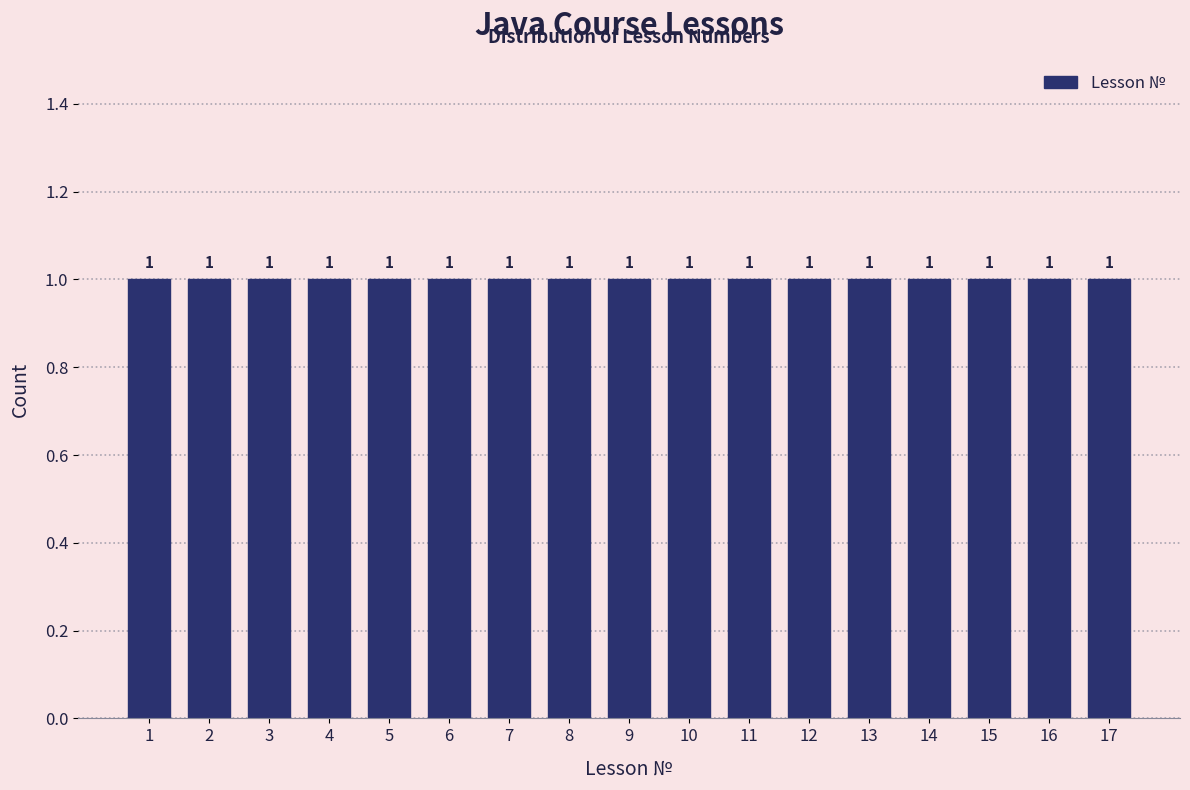

Reading left to right, list every bar in this chart as the range it spans on the x-axis followed by its height.

0.5 to 1.5: 1
1.5 to 2.5: 1
2.5 to 3.5: 1
3.5 to 4.5: 1
4.5 to 5.5: 1
5.5 to 6.5: 1
6.5 to 7.5: 1
7.5 to 8.5: 1
8.5 to 9.5: 1
9.5 to 10.5: 1
10.5 to 11.5: 1
11.5 to 12.5: 1
12.5 to 13.5: 1
13.5 to 14.5: 1
14.5 to 15.5: 1
15.5 to 16.5: 1
16.5 to 17.5: 1